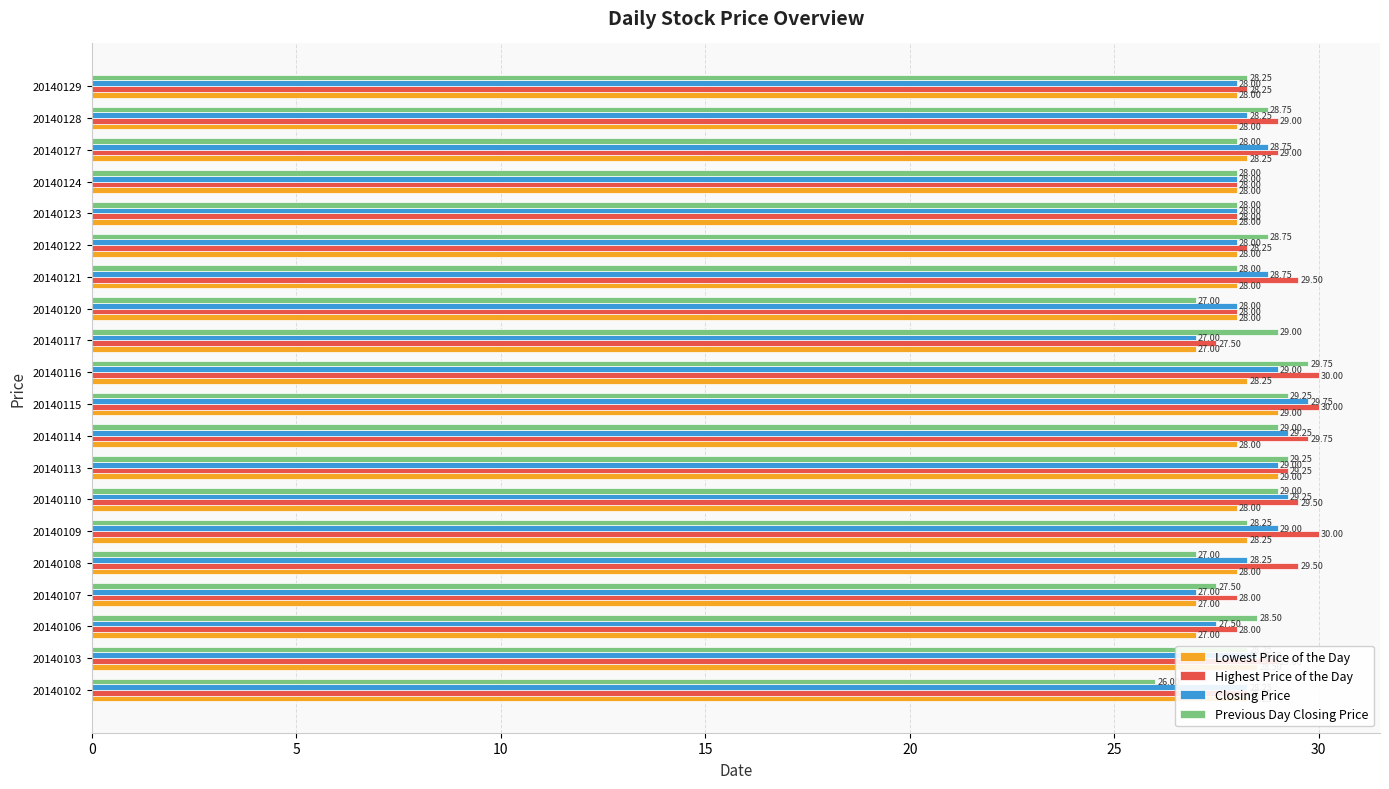

Which series has the largest total across all categories?

Highest Price of the Day